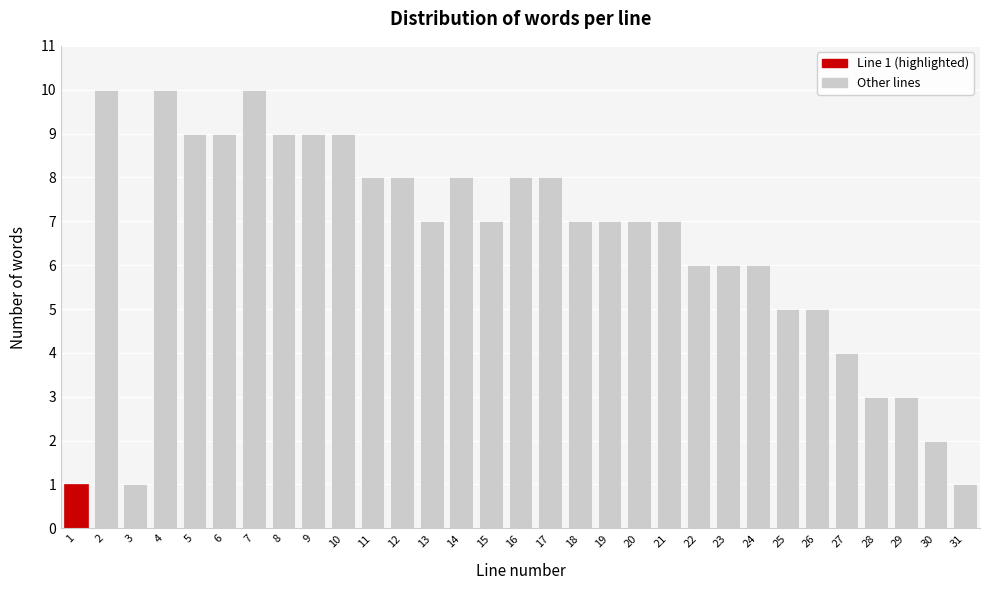

The chart shows a value of 10 at 7. True or false?

True